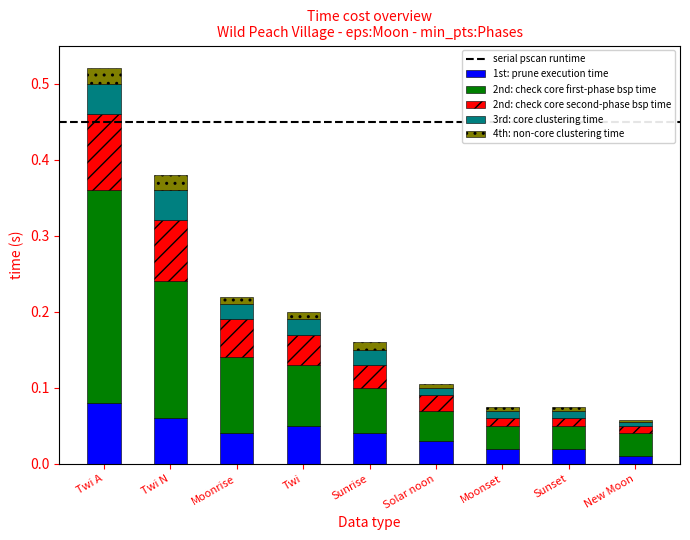

At which category is the sum across all series the highest?

Twi A